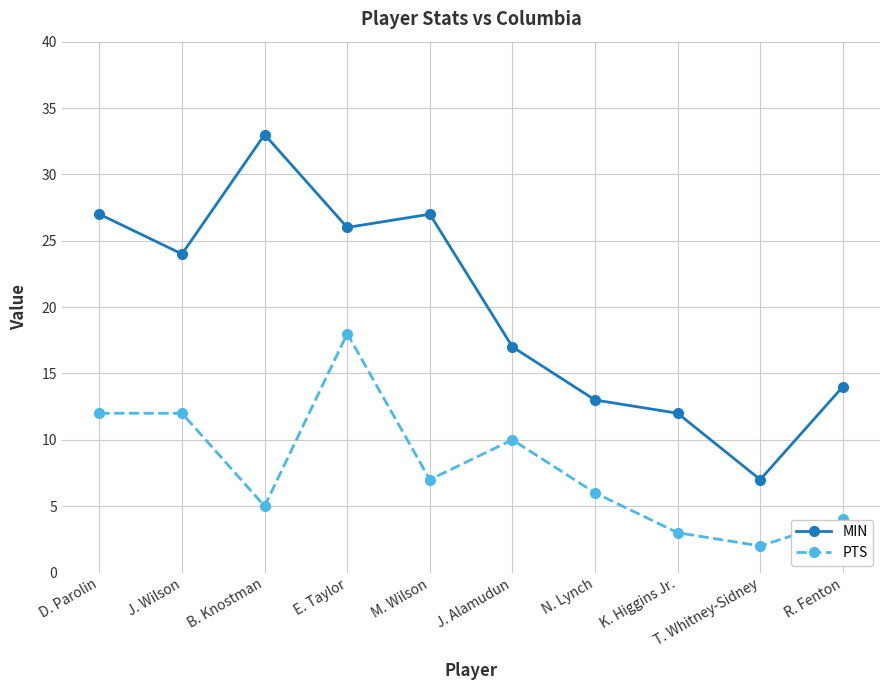

Where is the first local minimum for PTS?

B. Knostman